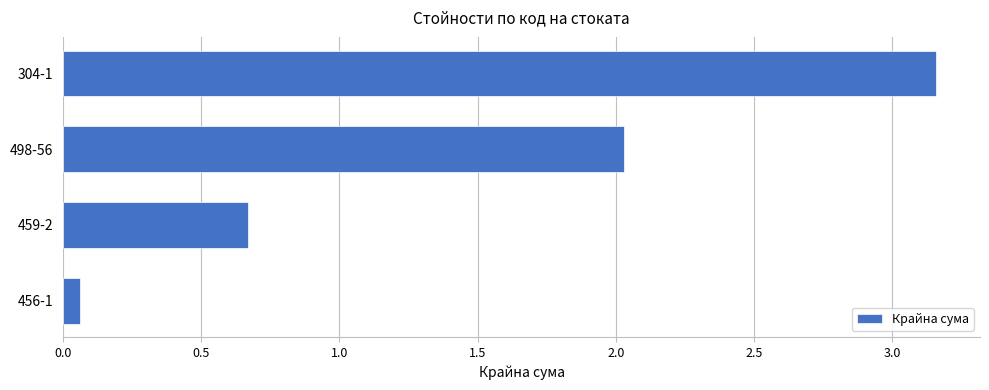

Is it true that the value at 498-56 is 0.4?

False